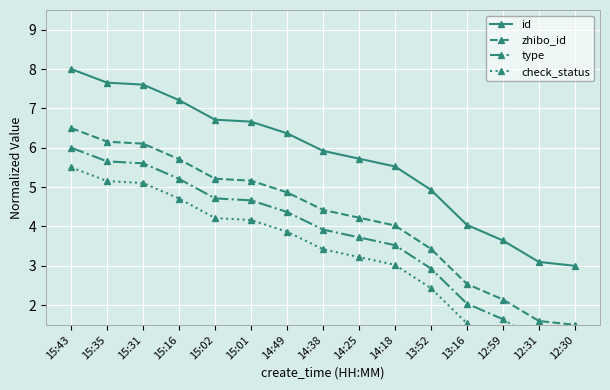

Reading left to right, transcribe all the data shown in this chart.

id: 8.0	7.7	7.6	7.2	6.7	6.7	6.4	5.9	5.7	5.5	4.9	4.0	3.6	3.1	3.0
zhibo_id: 6.5	6.2	6.1	5.7	5.2	5.2	4.9	4.4	4.2	4.0	3.4	2.5	2.1	1.6	1.5
type: 6.0	5.7	5.6	5.2	4.7	4.7	4.4	3.9	3.7	3.5	2.9	2.0	1.6	1.1	1.0
check_status: 5.5	5.2	5.1	4.7	4.2	4.2	3.9	3.4	3.2	3.0	2.4	1.5	1.1	0.6	0.5